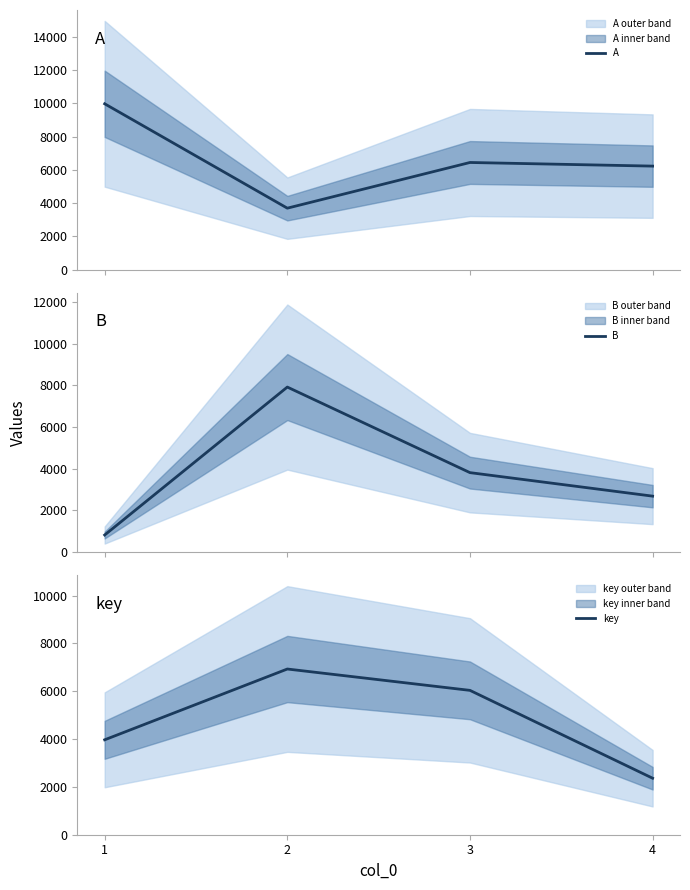

What is the difference between the second highest and second lowest values in the A series?

218